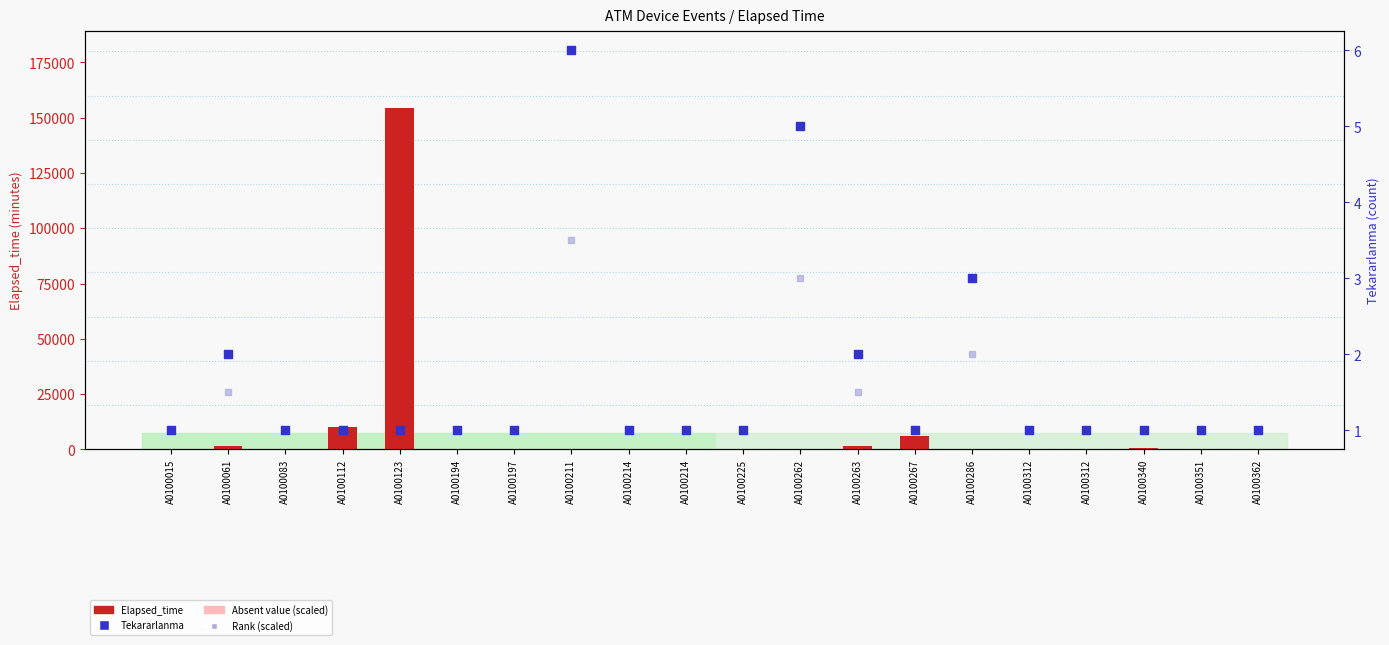

What is the total value across all series at A0100312?

7.0